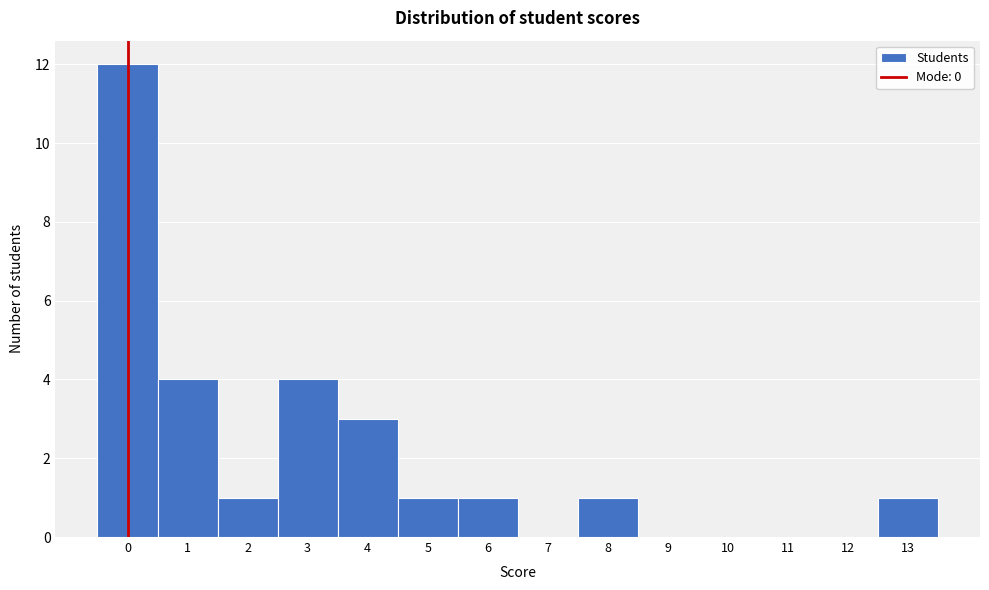

Which range on the x-axis has the tallest bar?

-0.5 to 0.5